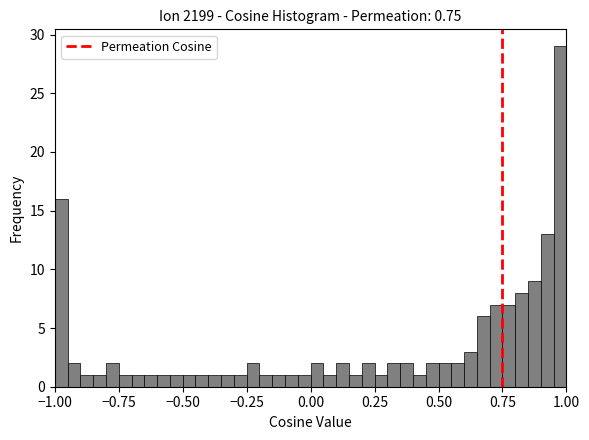

Read against the x-axis, roughly where is the centre of the tallest bar?

1.00